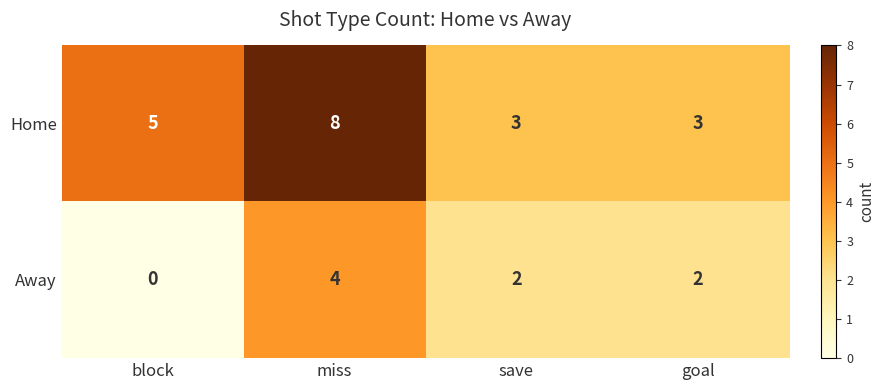

What is the average value of the Home series?

5